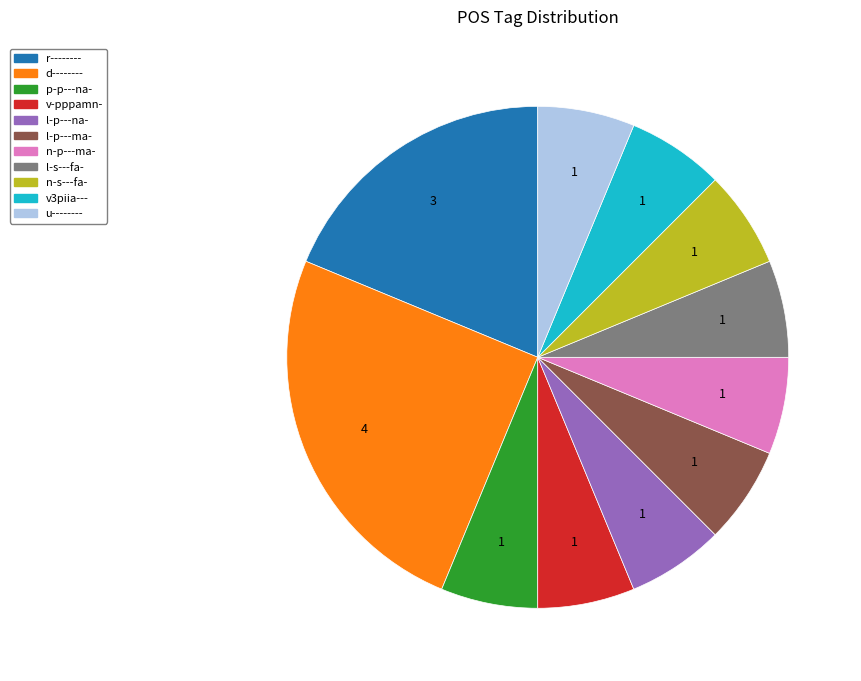

Is it true that v3piia--- is 6% of the pie?

True